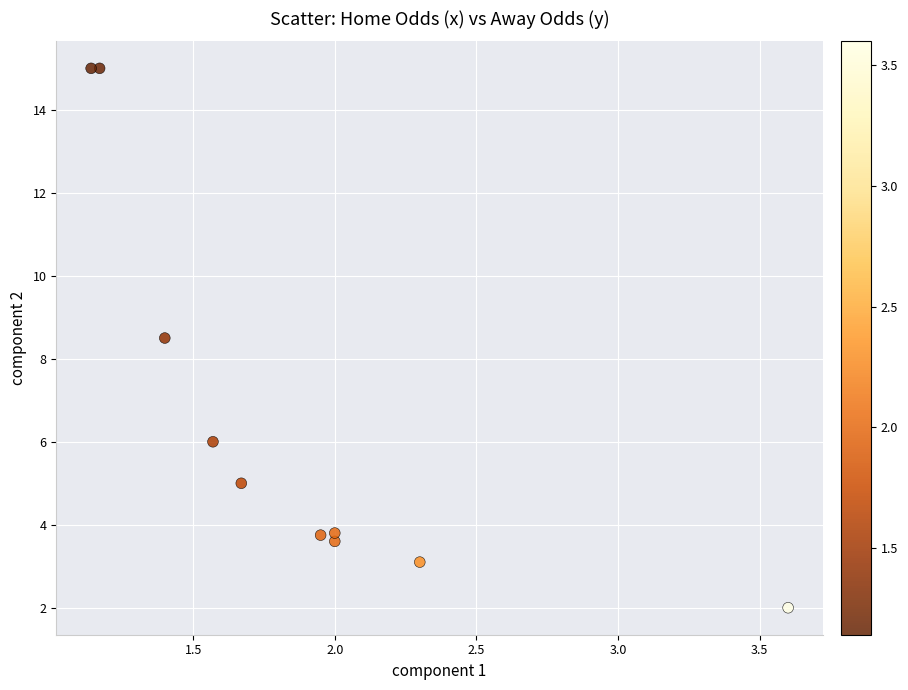

What is the range of X values (max minus min)?

2.5